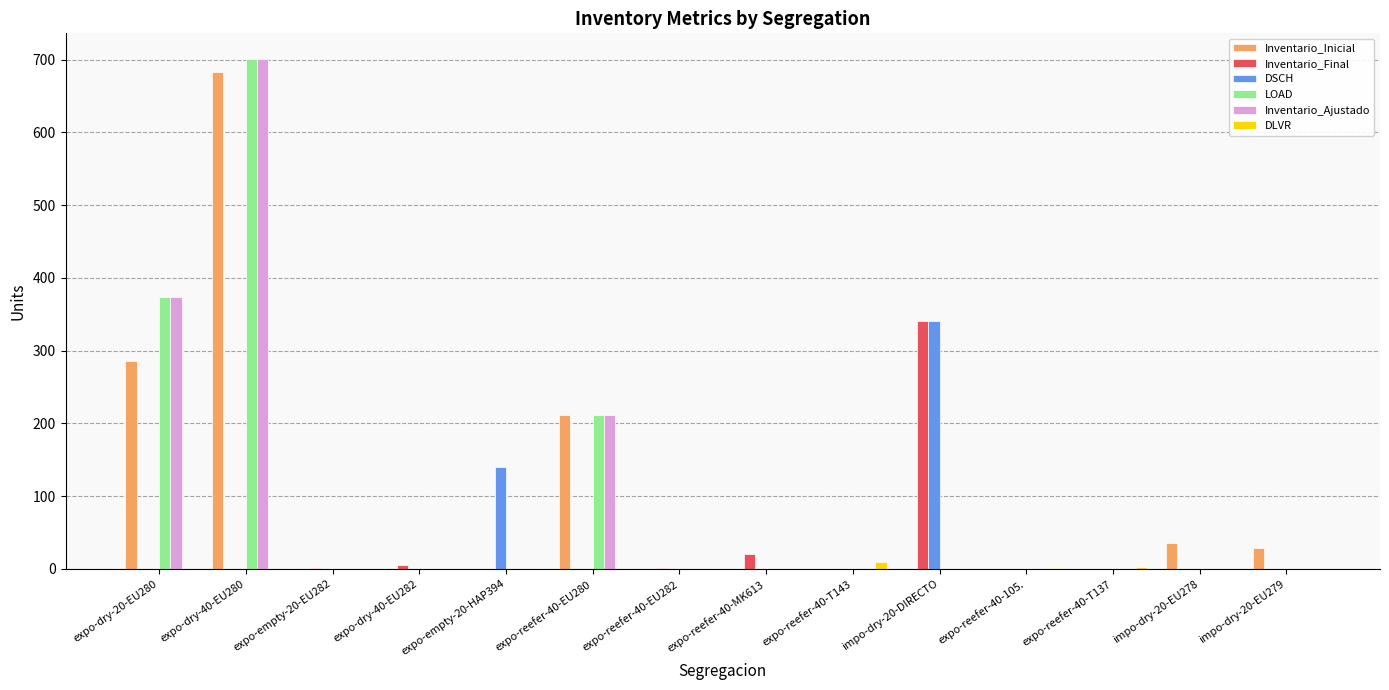

The value of Inventario_Final at impo-dry-20-EU278 is -110. True or false?

False